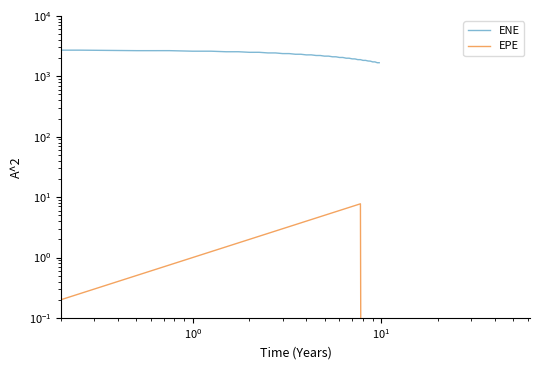

How many lines are shown in the chart?

2